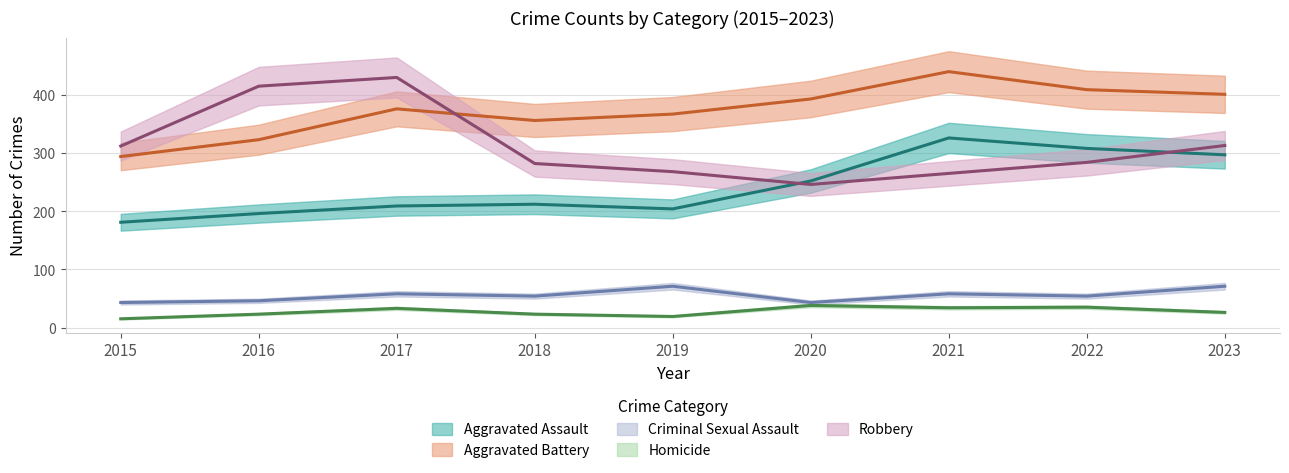

What is the maximum value shown in the chart?

440